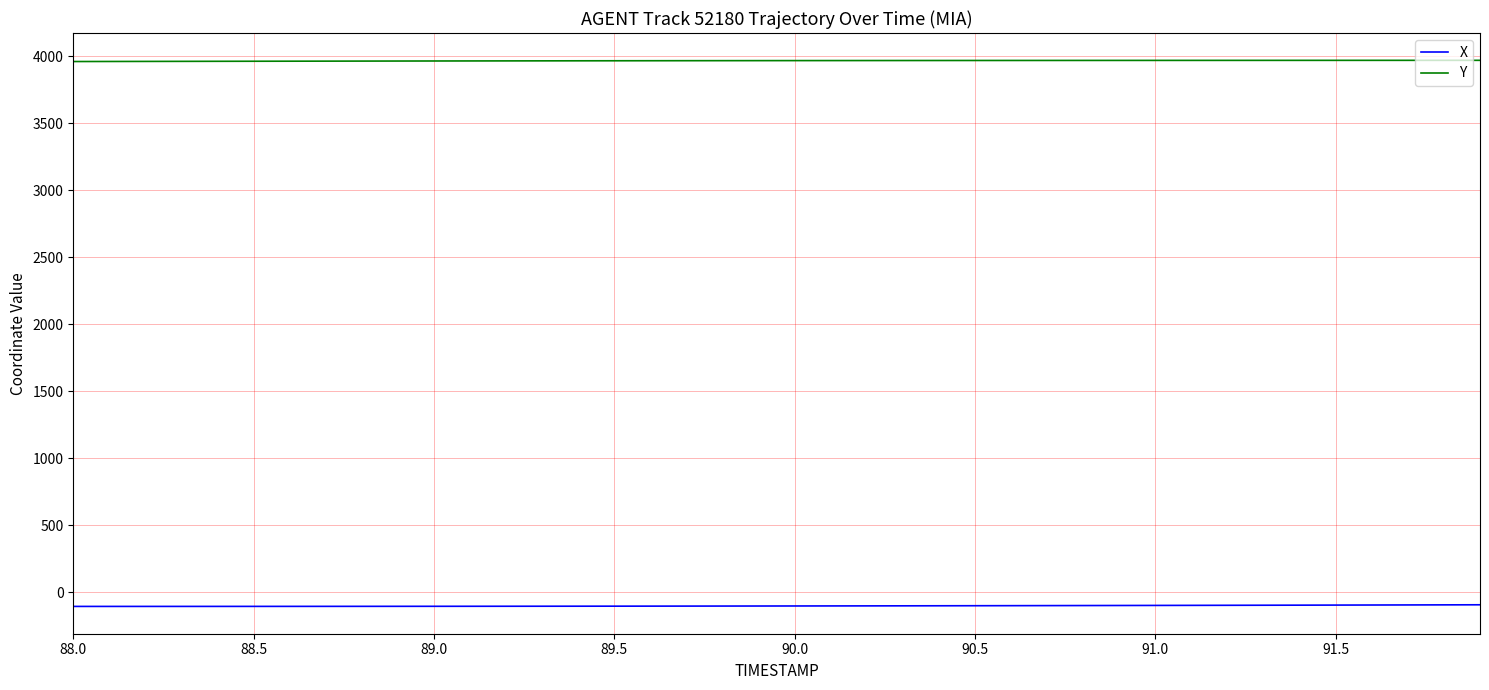

List the series in order of their overall mean, highest first.

Y, X